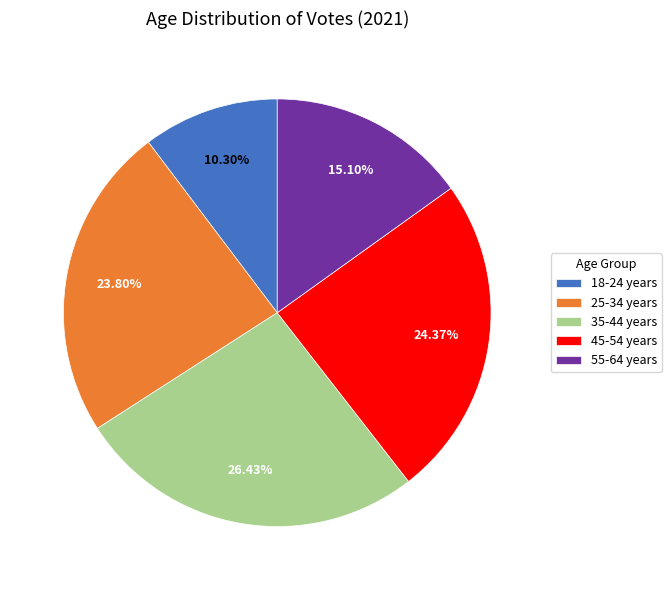

To the nearest percent, what is the combined percentage of 35-44 years and 25-34 years?

50%